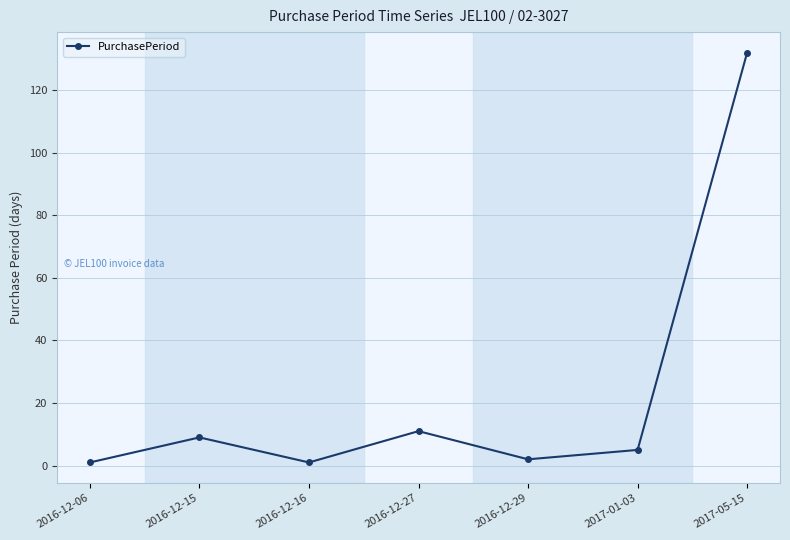

What is the label of the 7th point from the left?

2017-05-15